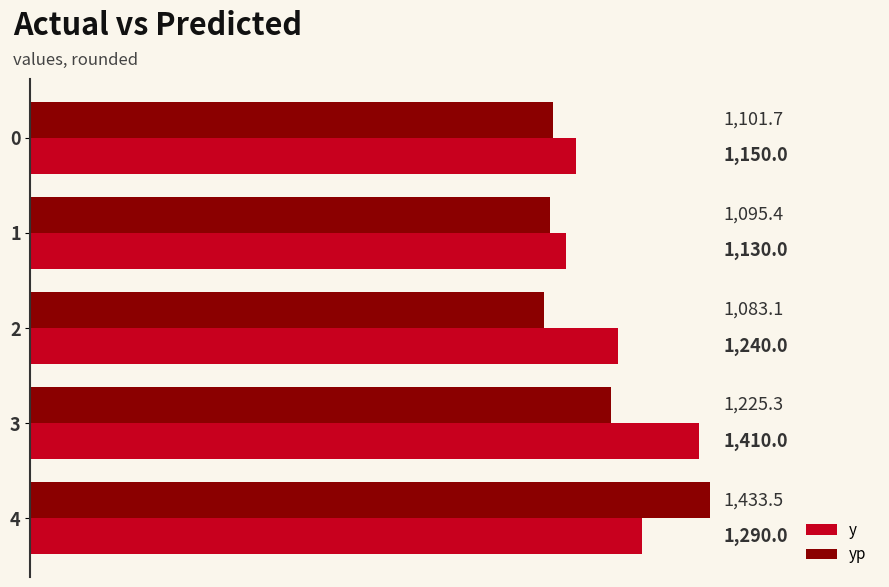

What is the difference between the second highest and minimum values in the y series?

160.0